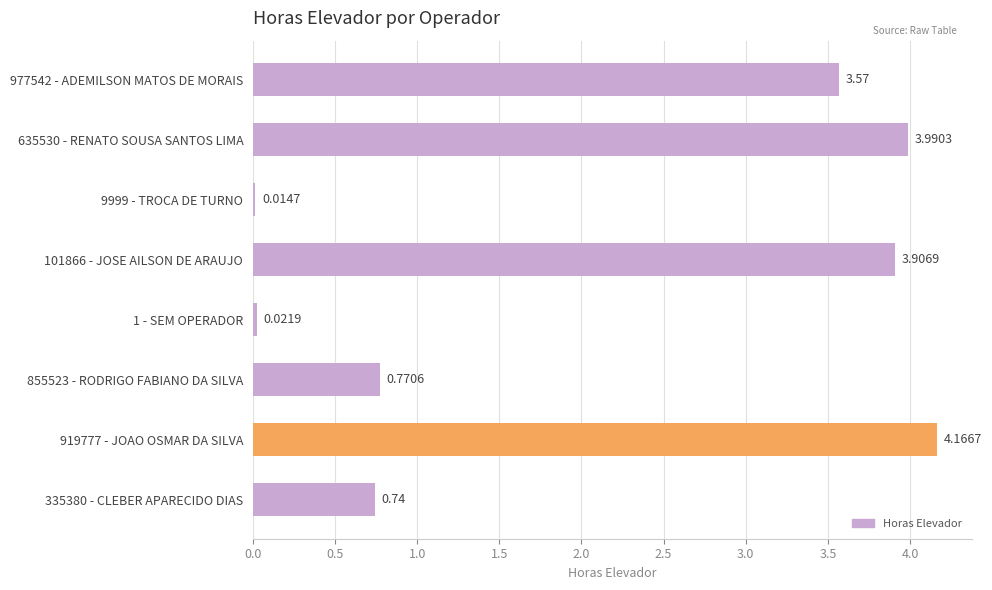

Which has a higher value, 977542 - ADEMILSON MATOS DE MORAIS or 335380 - CLEBER APARECIDO DIAS?

977542 - ADEMILSON MATOS DE MORAIS